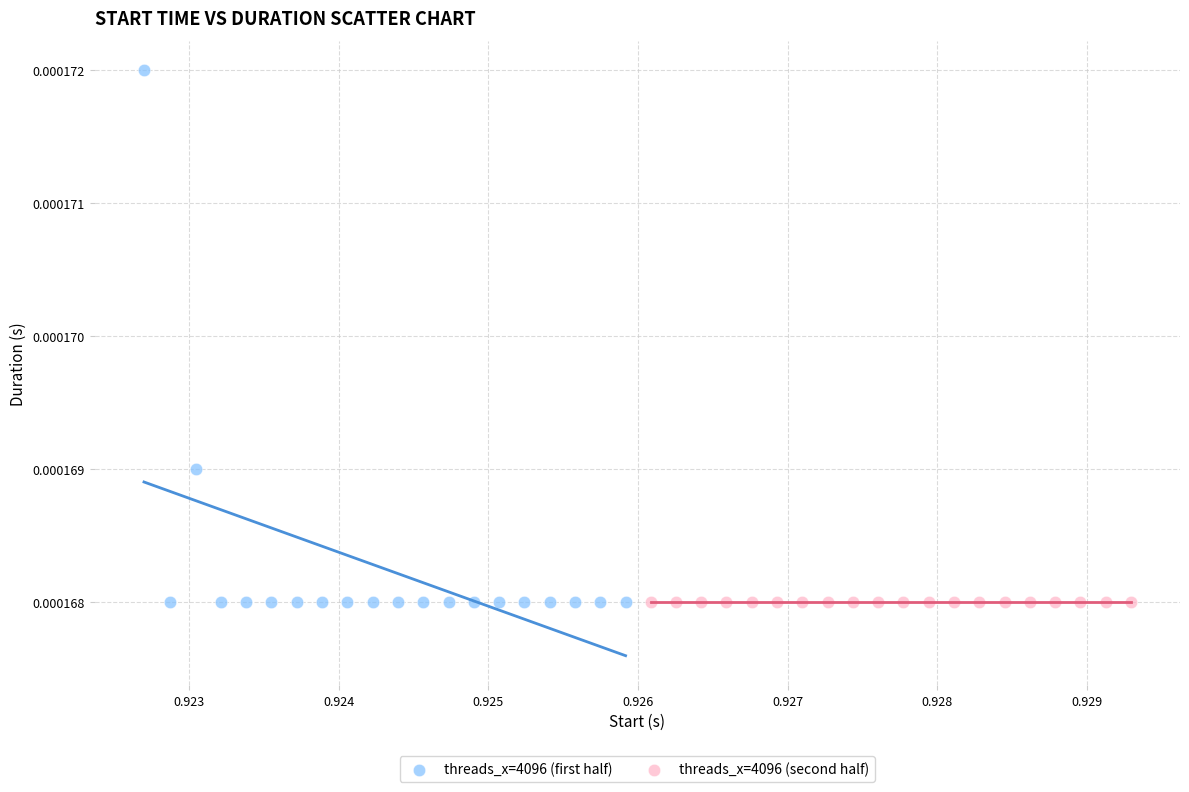

Which series contains the highest Y value?

threads_x=4096 (first half)